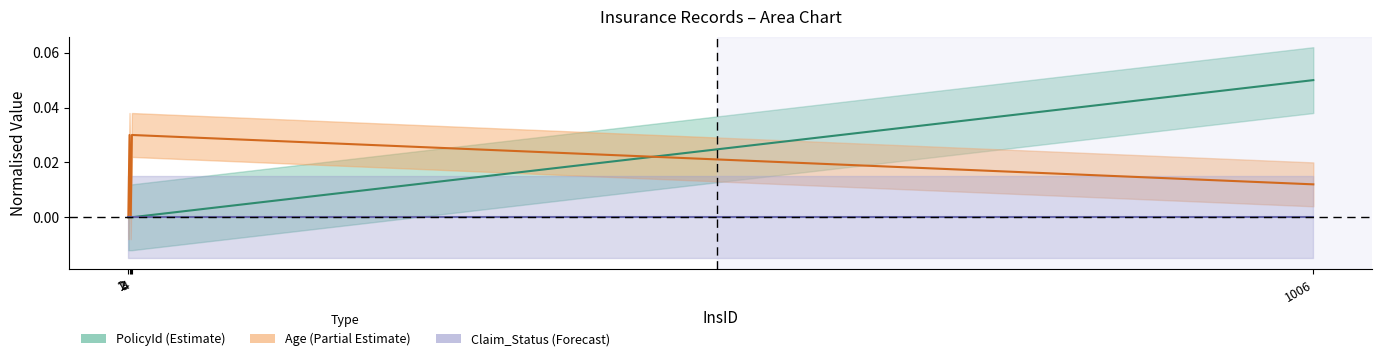

How many values in the Age series exceed 0?

3